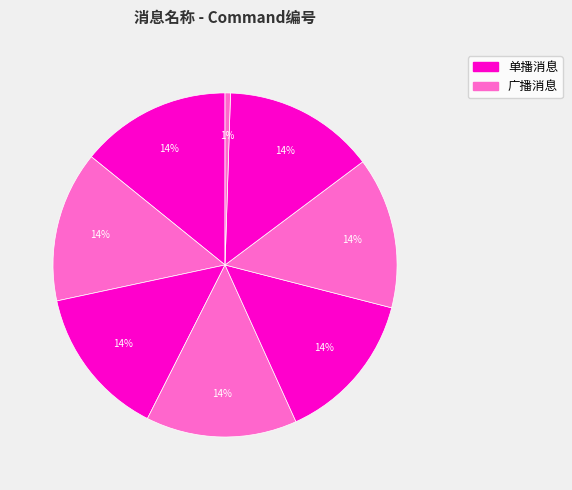

How many segments does this pie chart have?

8